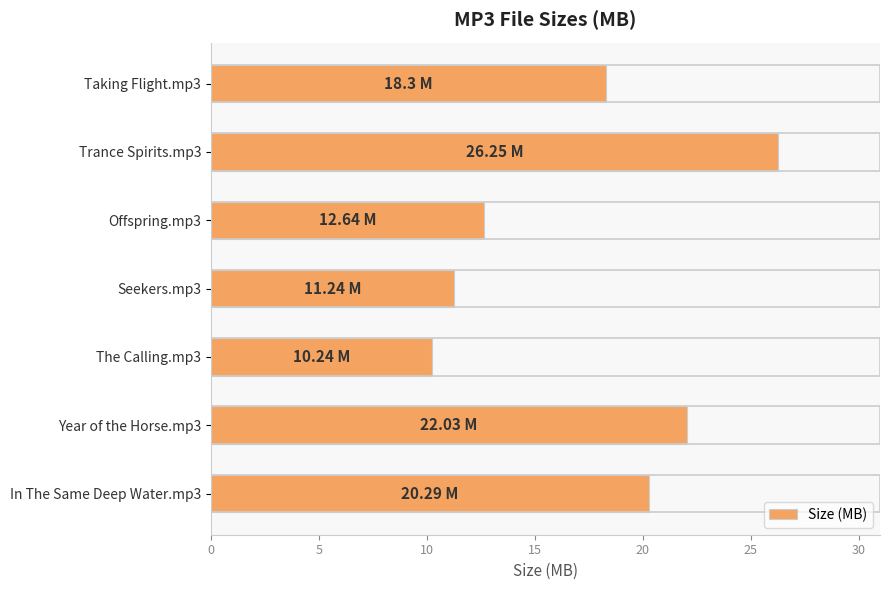

What is the sum of all values?

121.0